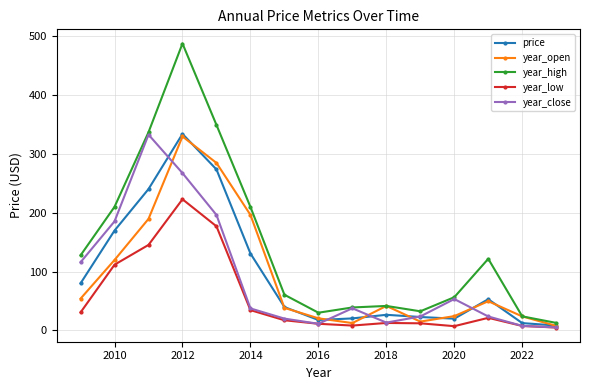

In price, how many points are lower than both neighbors (excluding endpoints)?

2